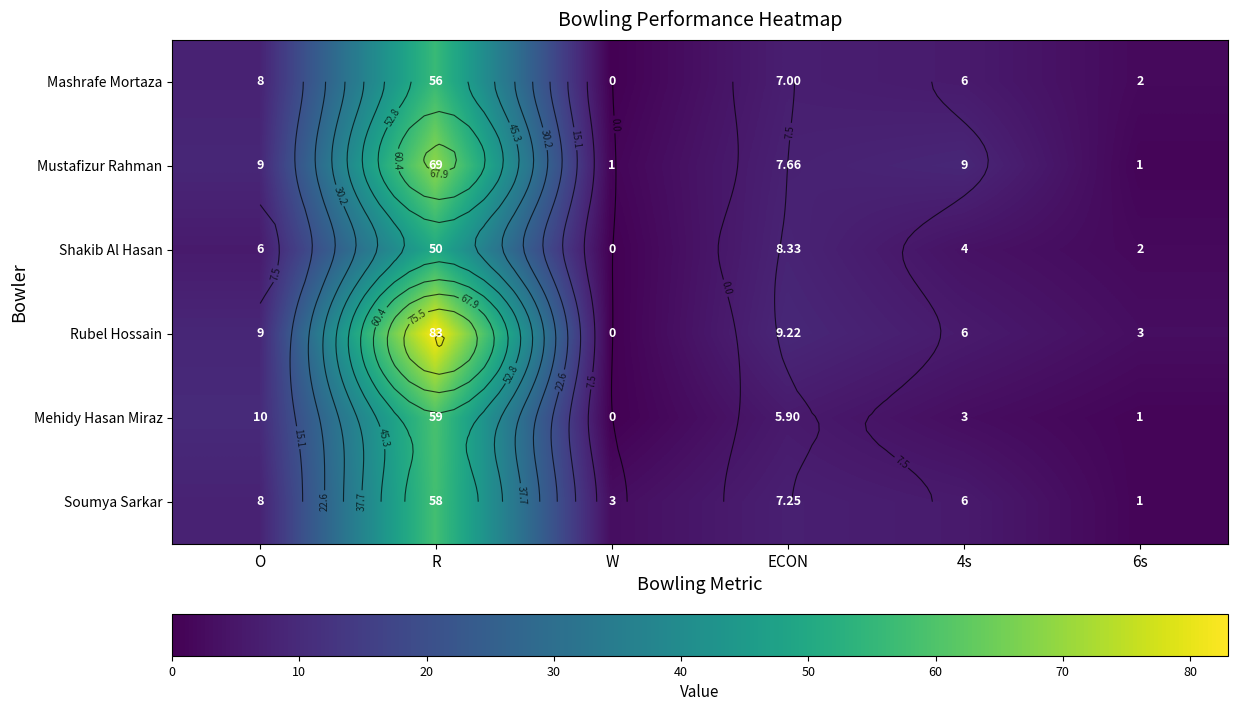

Which series has the largest range (max minus min)?

Rubel Hossain